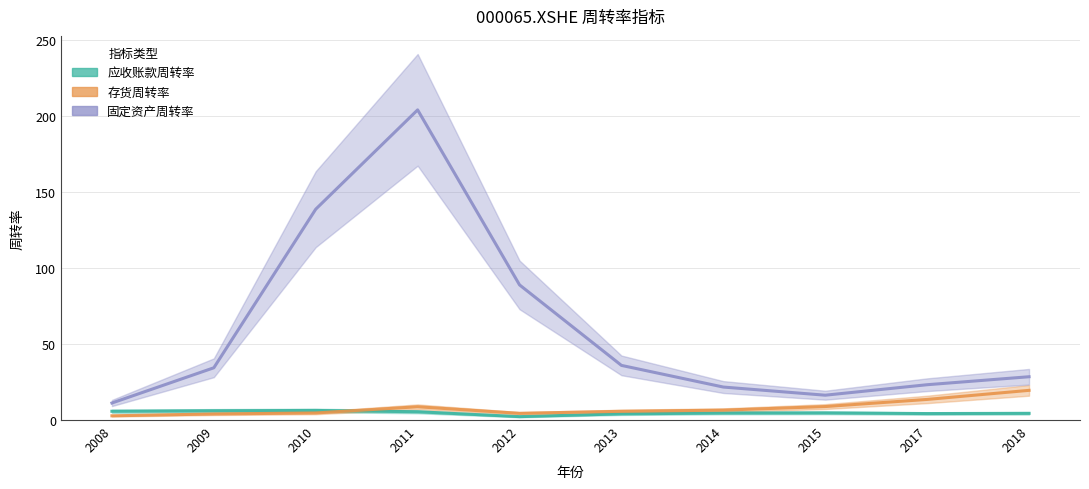

At which label does 固定资产周转率 reach its minimum?

2008